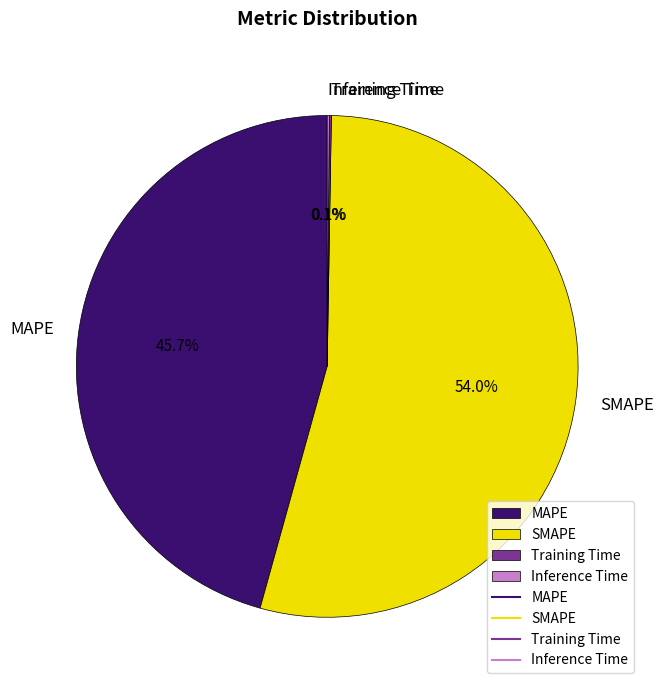

What is the majority slice?

SMAPE